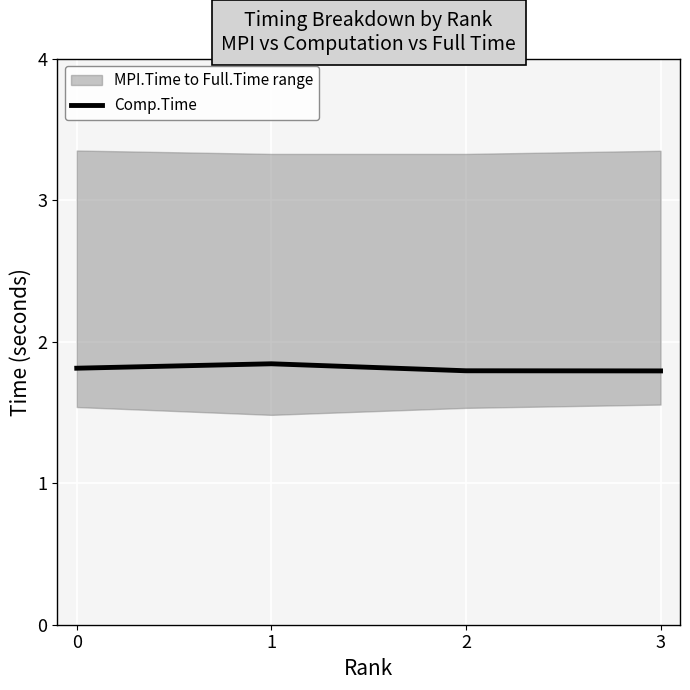

At which category does the chart reach its minimum across all series?

3